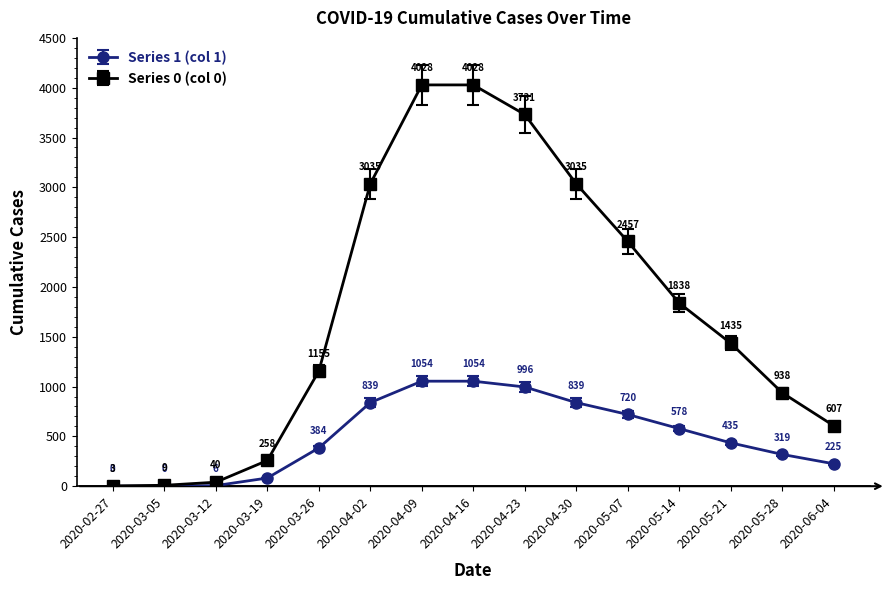

True or false: Series 1 (col 1) and Series 0 (col 0) cross at least once.

False